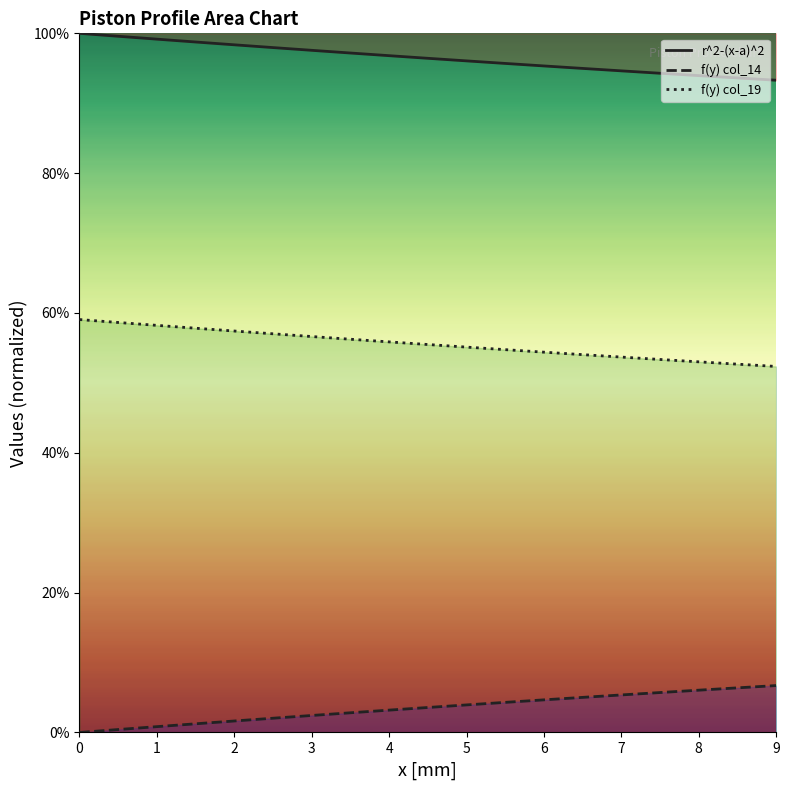

Which series has the widest spread of values?

r^2-(x-a)^2